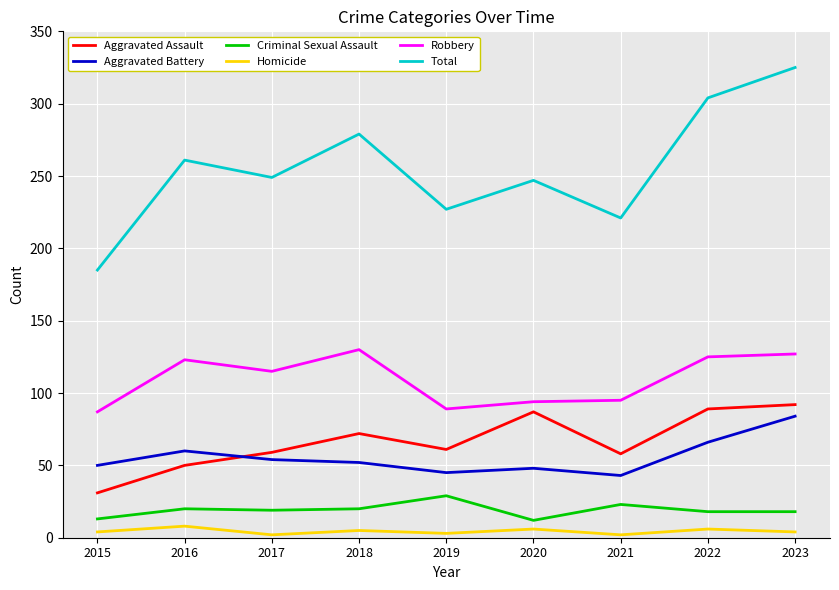

Which series has the largest range (max minus min)?

Total